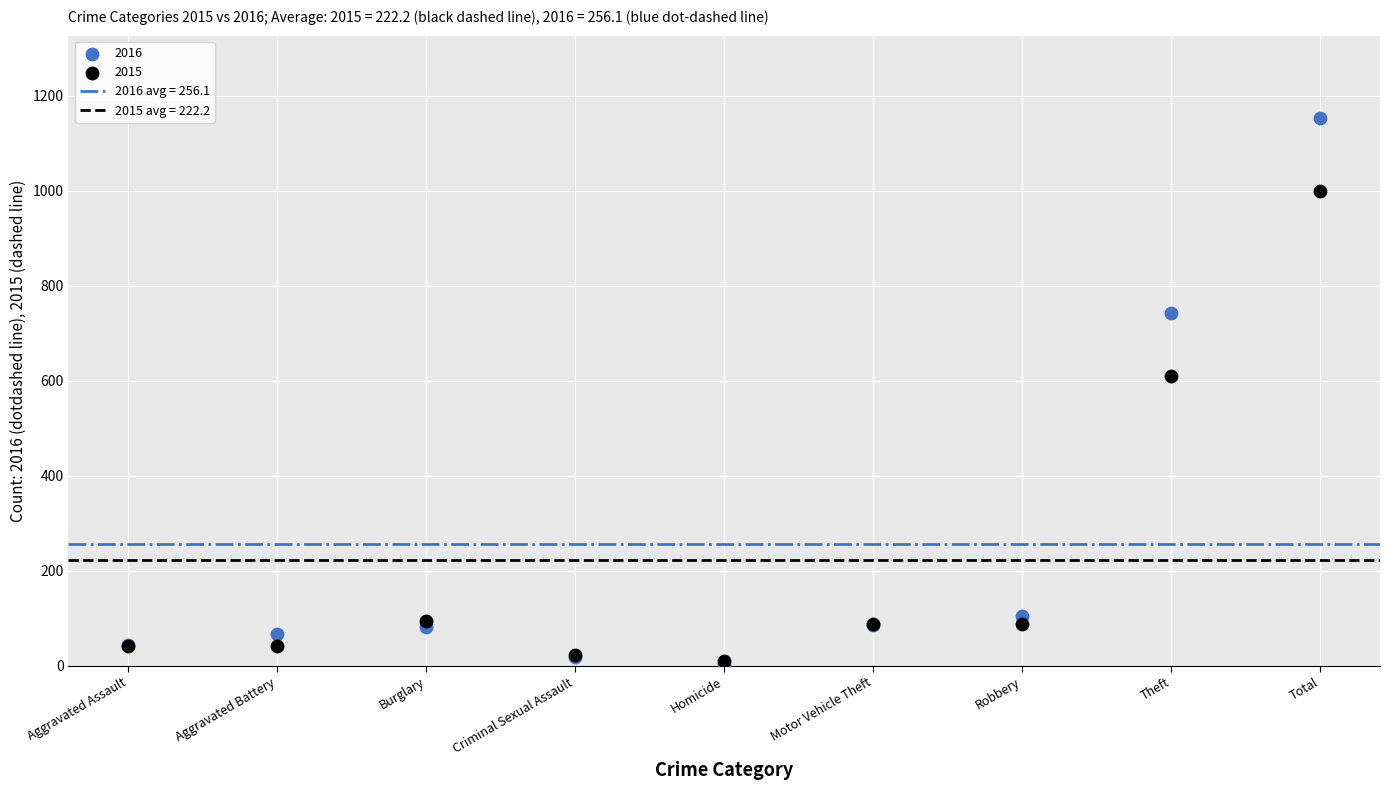

In the 2016 series, what Y value is closest to 579?

742